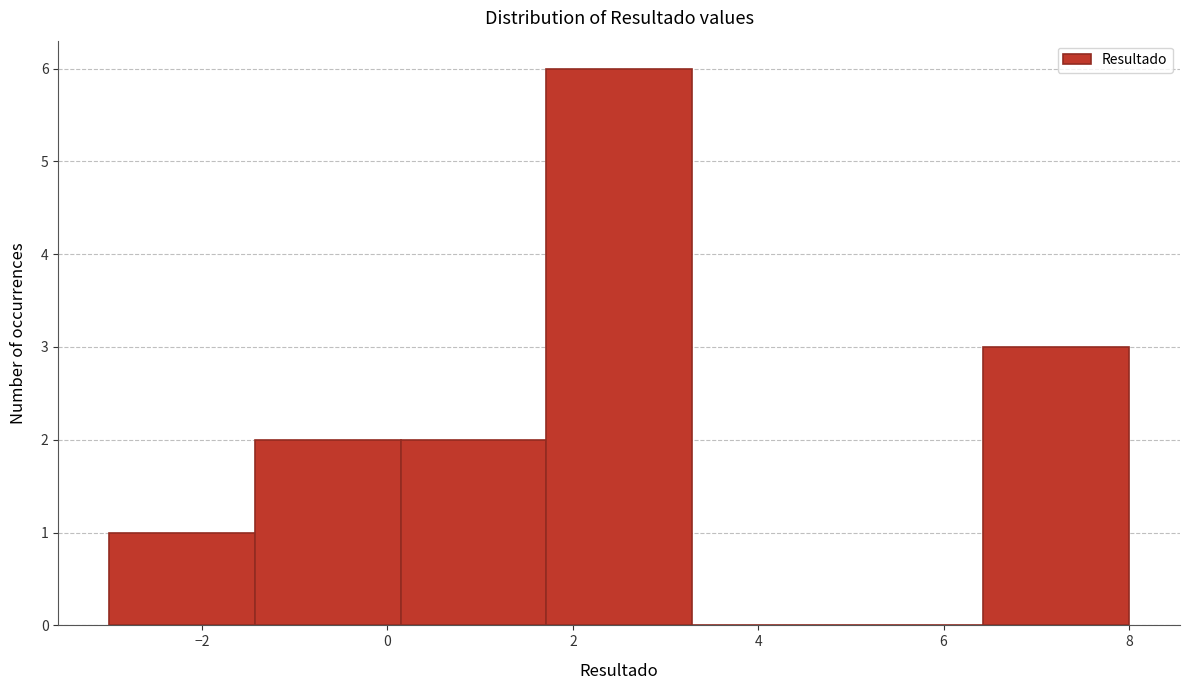

Reading left to right, list every bar in this chart as the range it spans on the x-axis followed by its height. Neither the bar edges nor the heights are printed on the chart, so give them approximately, as read against the axes.

-3.0 to -1.4: 1
-1.4 to 0.2: 2
0.2 to 1.8: 2
1.8 to 3.2: 6
3.2 to 4.8: 0
4.8 to 6.4: 0
6.4 to 8.0: 3